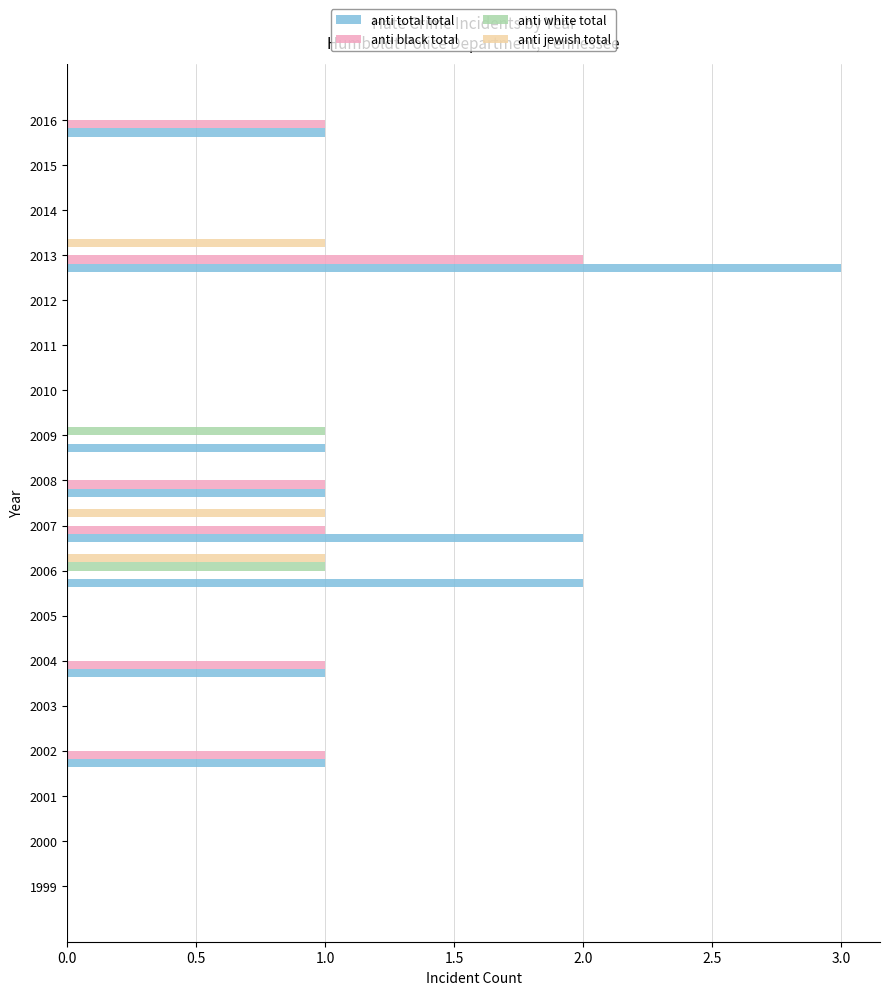

The value of anti black total at 2005 is 0. True or false?

True